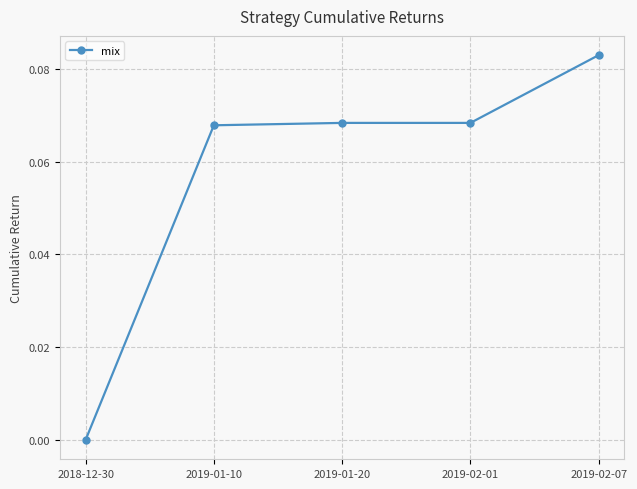

What is the label of the 1st point from the left?

2018-12-30